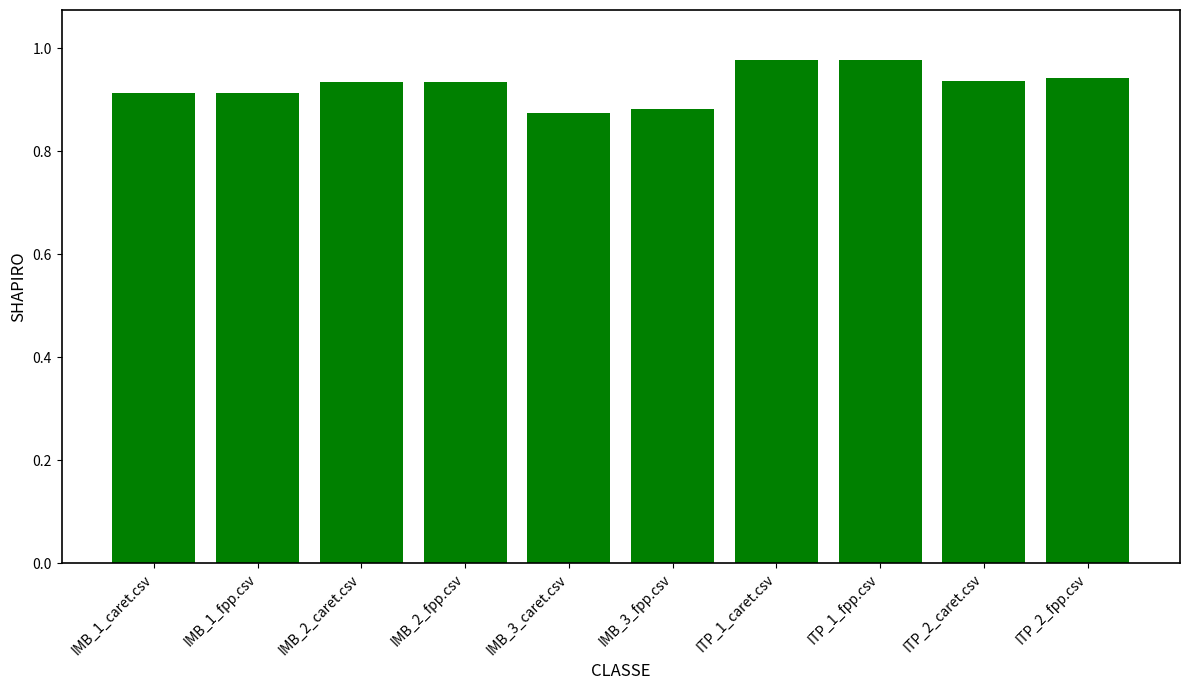

True or false: the data shows 0.4 at IMB_1_fpp.csv.

False